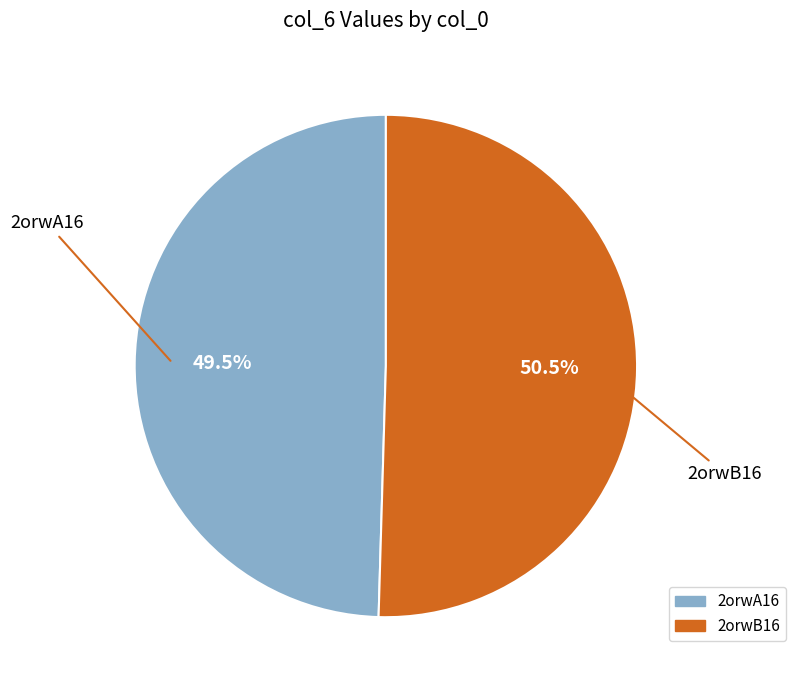

Which category has the smallest portion of the pie?

2orwA16